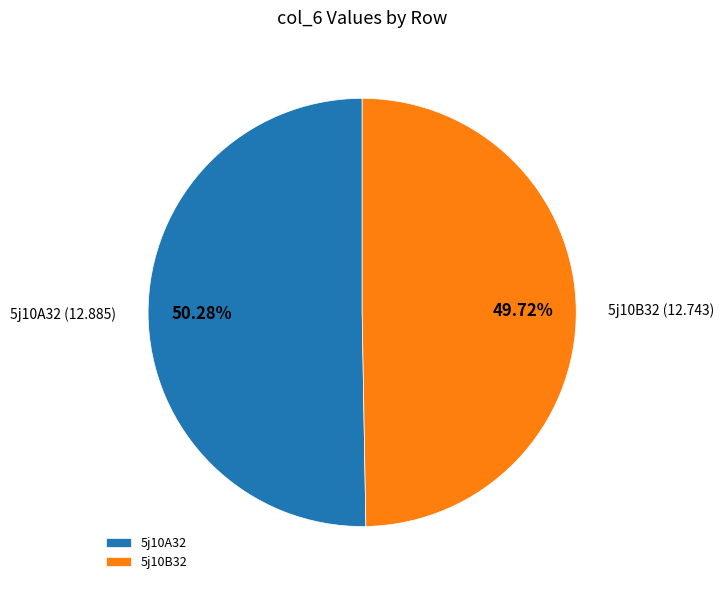

Is the sum of 5j10B32 and 5j10A32 greater than half?

Yes